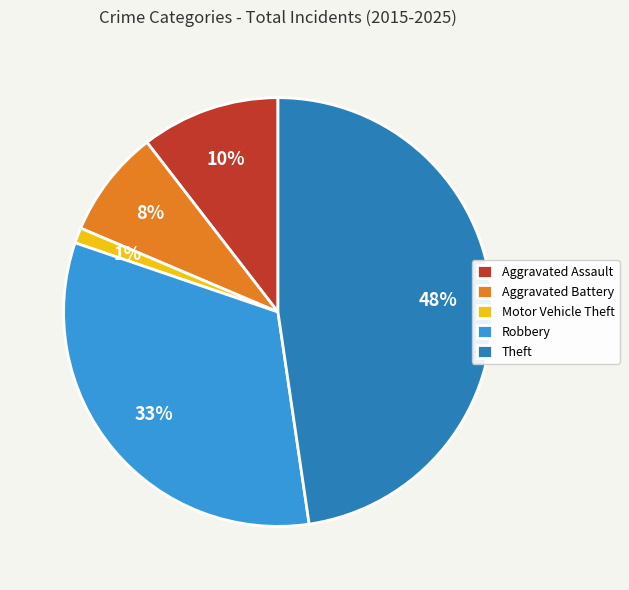

Do Robbery and Aggravated Battery together represent more than half of the pie?

No